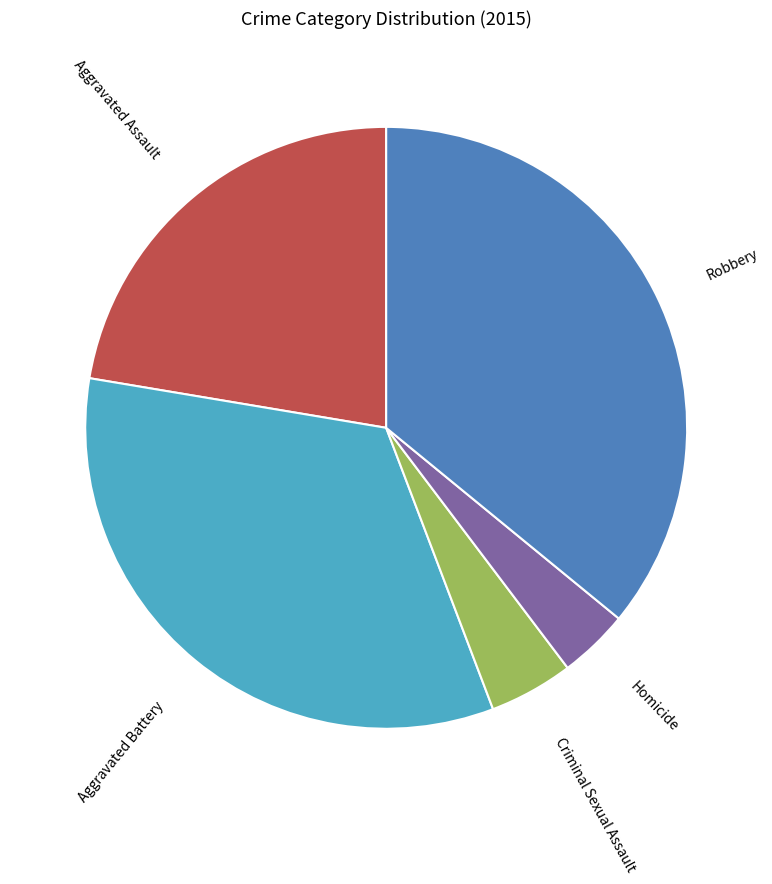

The Homicide slice represents 4% of the pie. True or false?

True